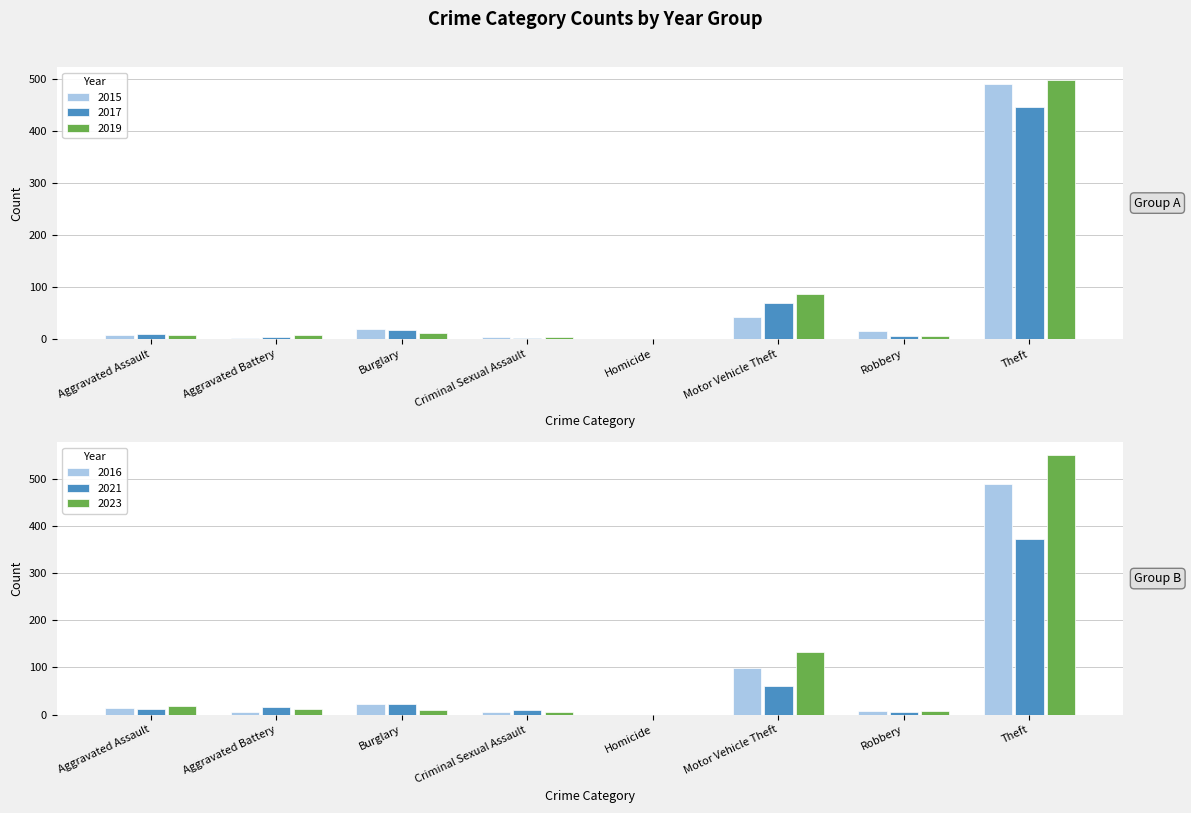

Which series changed the most between Burglary and Robbery?

2021